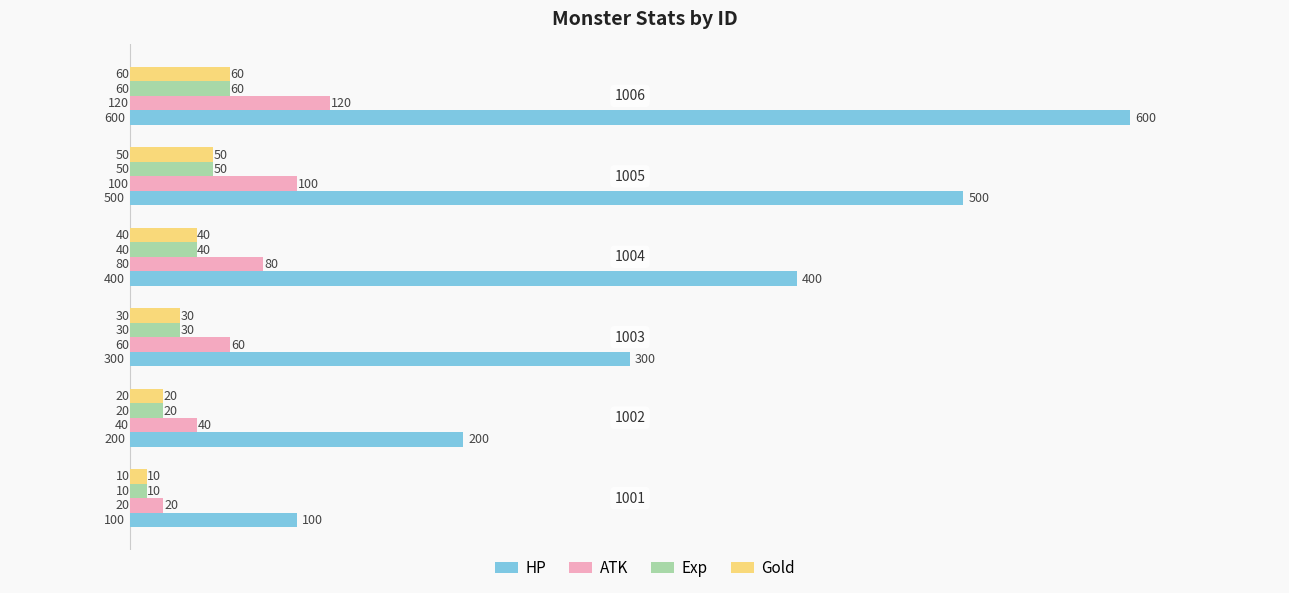

What is the difference between the maximum and second lowest values in the HP series?

400